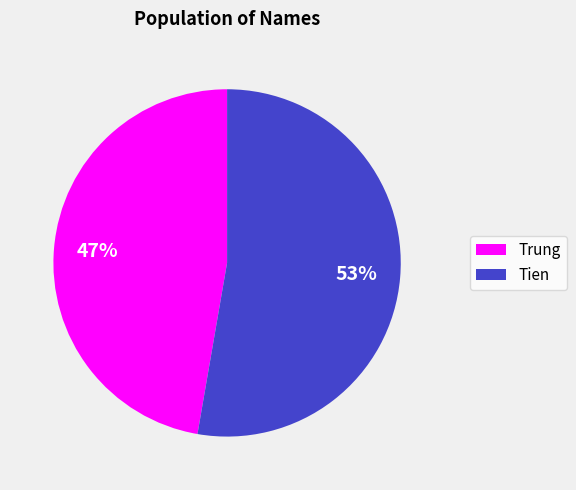

Which slice represents more than half of the pie?

Tien